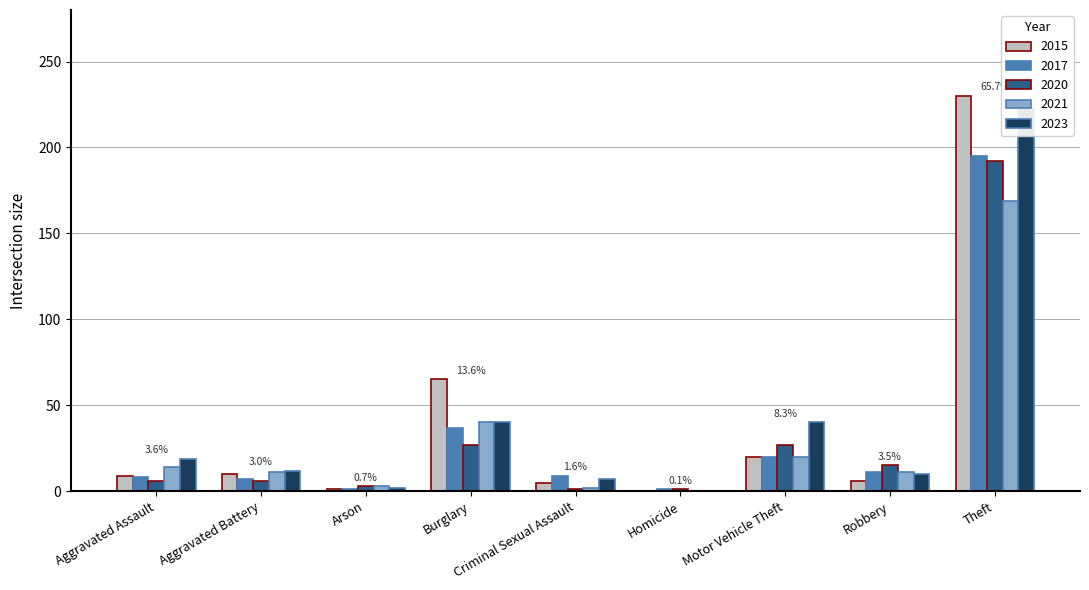

What is the label of the 1st bar from the left?

Aggravated Assault